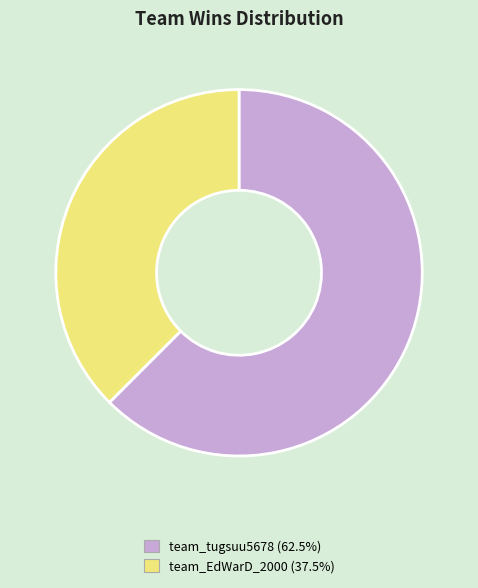

What is the smallest slice in the pie chart?

team_EdWarD_2000